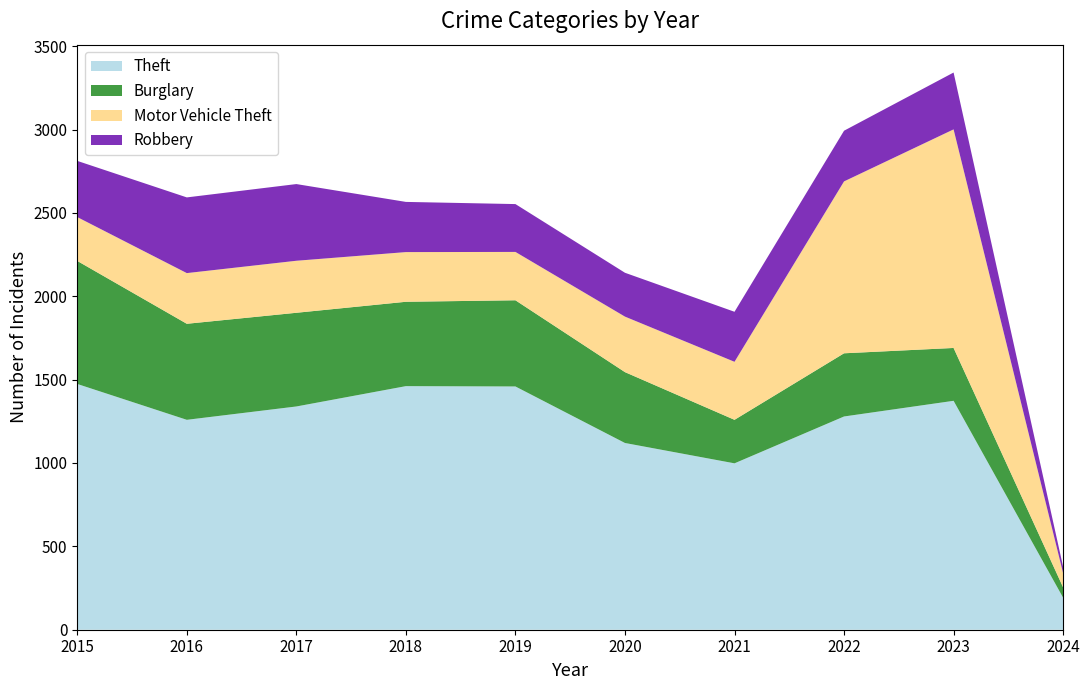

Reading left to right, transcribe all the data shown in this chart.

Theft: 2015=1474	2016=1259	2017=1339	2018=1461	2019=1459	2020=1120	2021=998	2022=1279	2023=1373	2024=192
Burglary: 2015=738	2016=576	2017=562	2018=506	2019=517	2020=425	2021=261	2022=379	2023=317	2024=62
Motor Vehicle Theft: 2015=263	2016=304	2017=312	2018=298	2019=290	2020=333	2021=348	2022=1031	2023=1311	2024=85
Robbery: 2015=337	2016=454	2017=460	2018=301	2019=287	2020=263	2021=300	2022=304	2023=341	2024=38